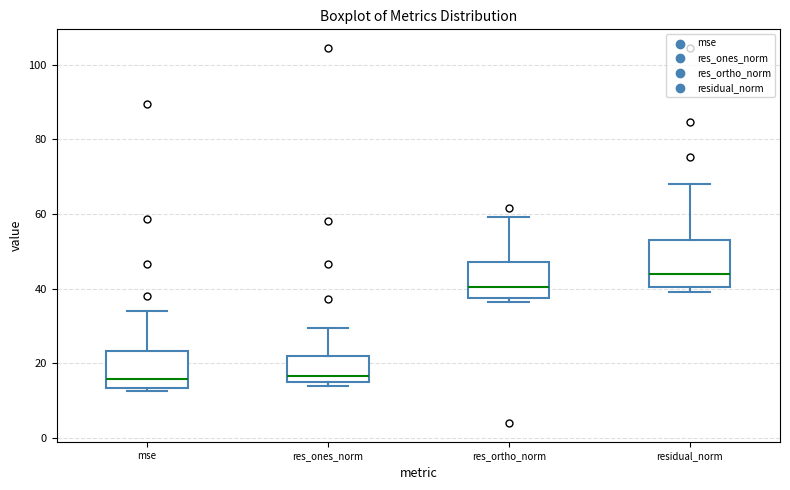

Reading left to right, transcribe this box plot: for each box, give where its median line is, the range the box spans, and where its two whiskers end, as read against the y-axis. The values are not printed on the chart, so give them approximately, as read against the axis.

mse: median 16, box 14 to 24, whiskers 12 to 34
res_ones_norm: median 16, box 14 to 22, whiskers 14 (just below the box's lower edge) to 30
res_ortho_norm: median 40, box 38 to 46, whiskers 36 to 60
residual_norm: median 44, box 40 to 54, whiskers 40 (just below the box's lower edge) to 68